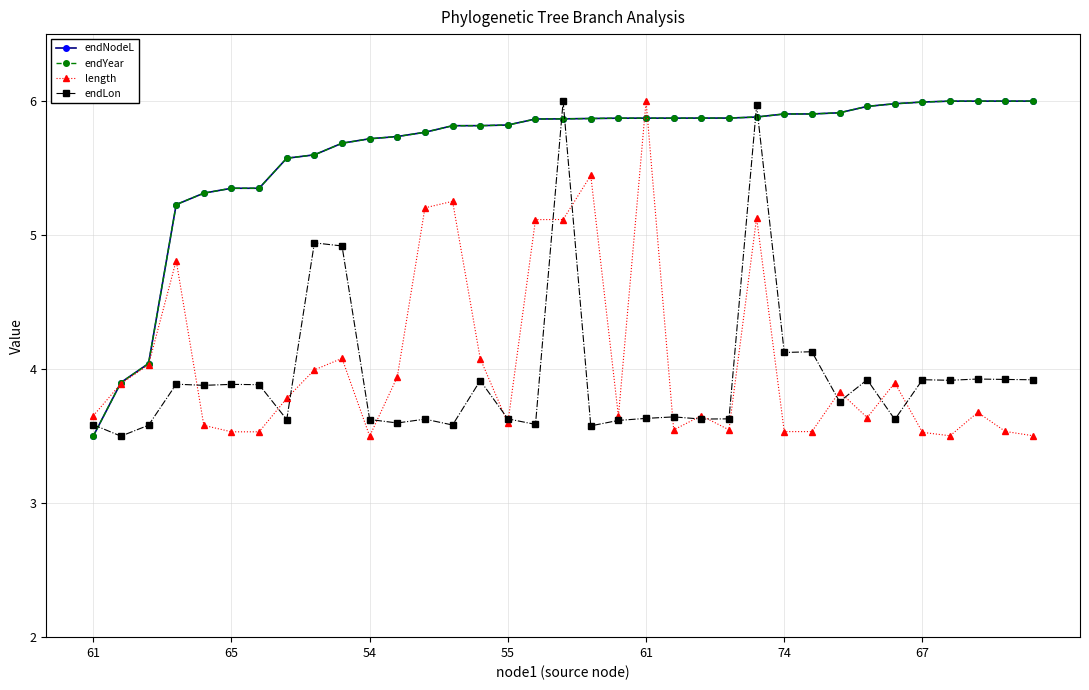

How many data points in endNodeL are above 5?

32